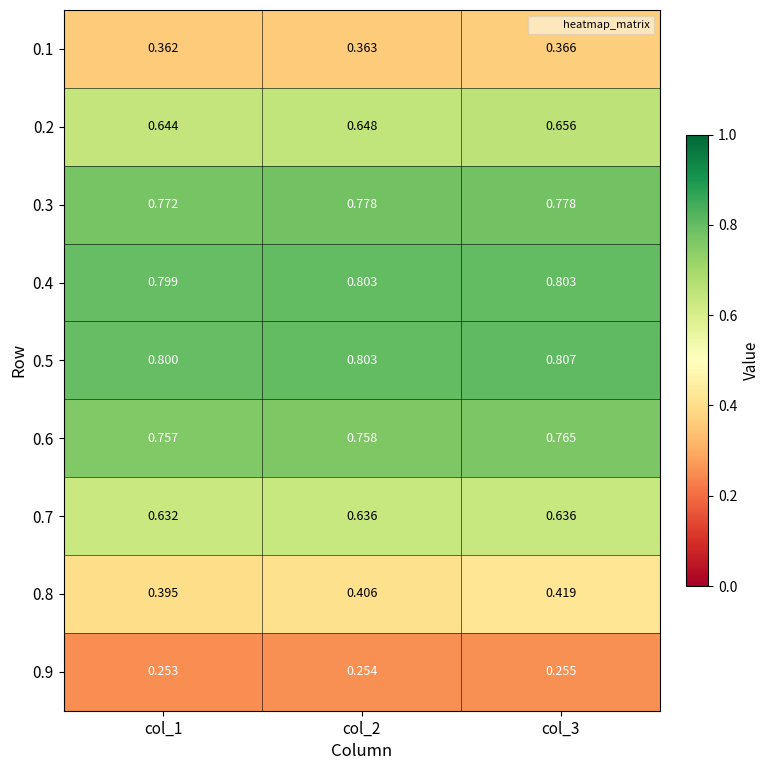

Is the value of 0.3 at col_2 greater than the value of 0.6 at col_2?

Yes